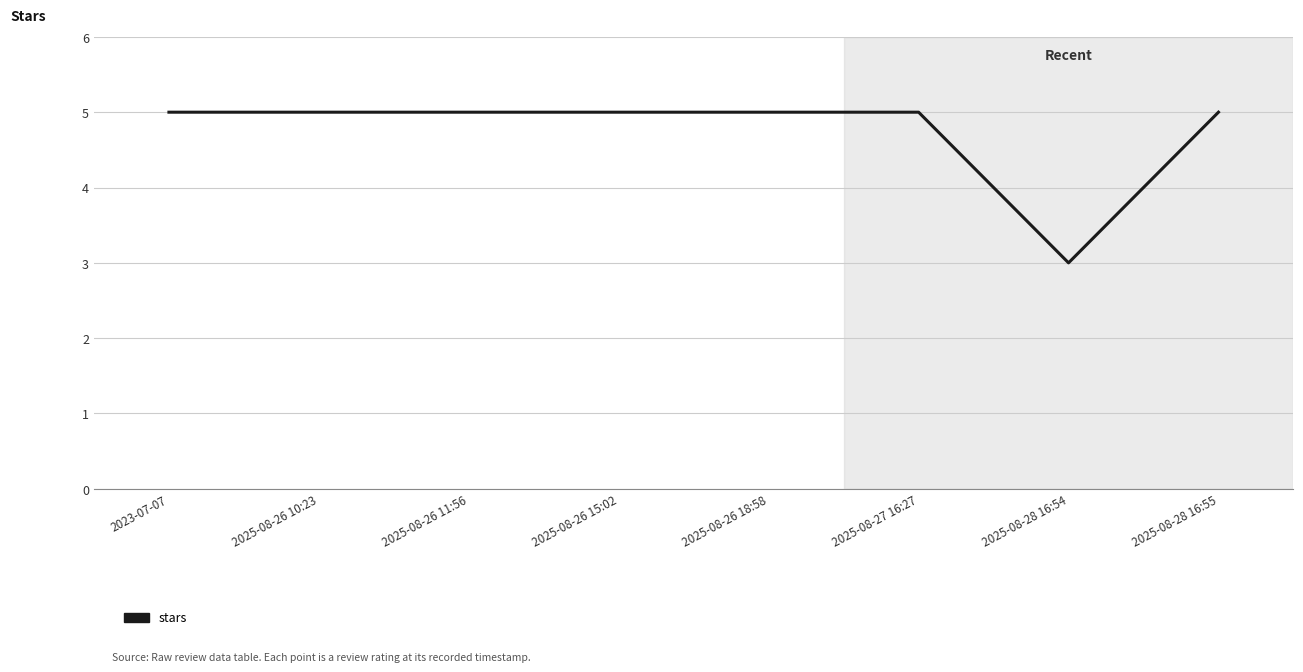

The chart shows a value of 8 at 2025-08-27 16:27. True or false?

False